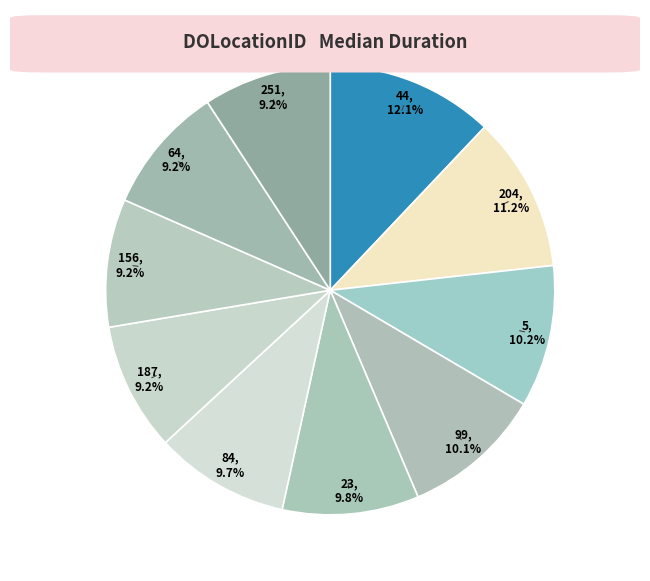

Which slice is the smallest?

251